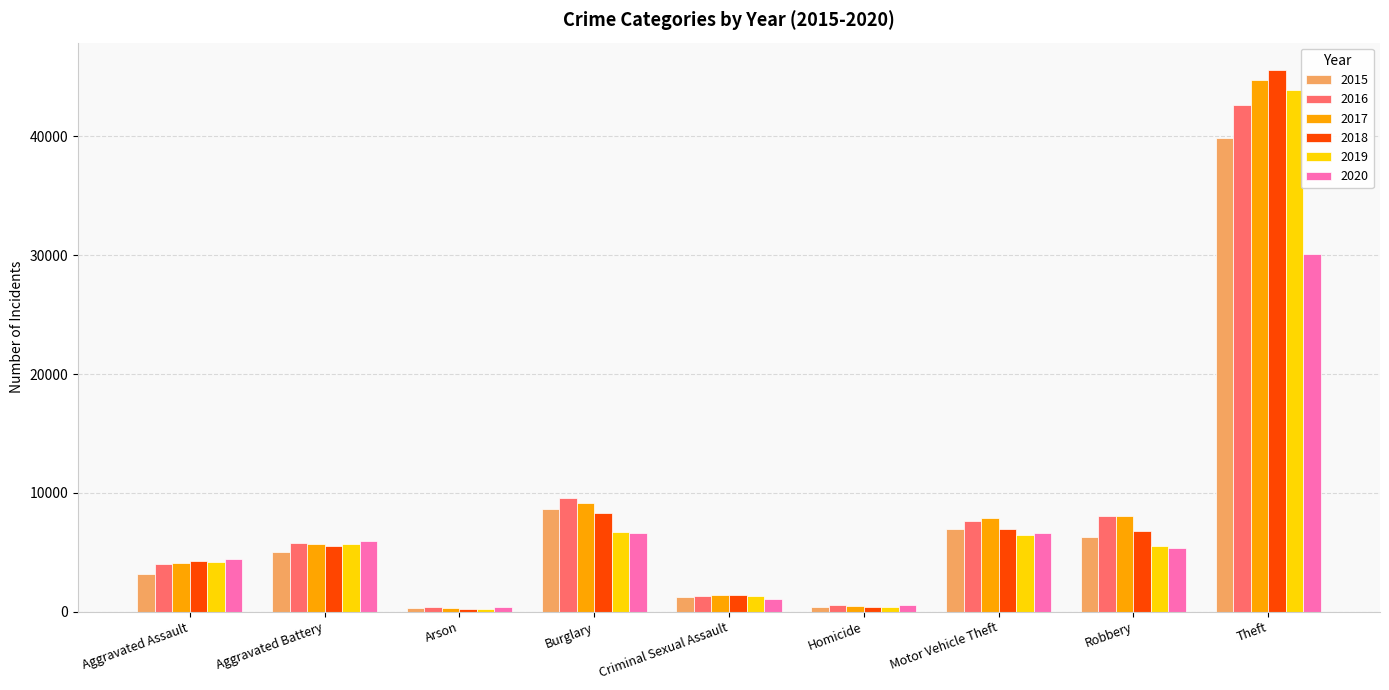

True or false: 2020 has a value of 8221 at Robbery.

False